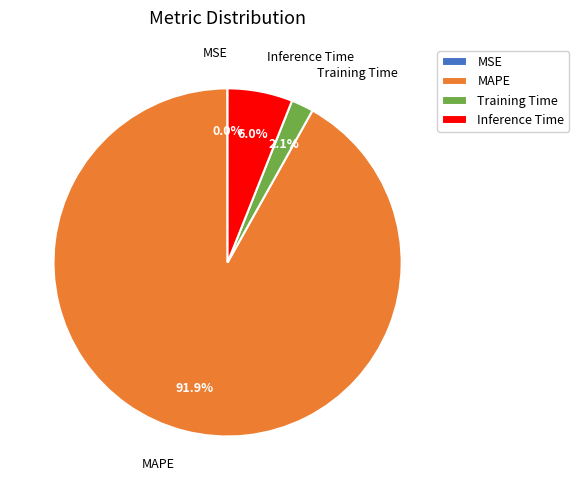

What is the largest slice in the pie chart?

MAPE